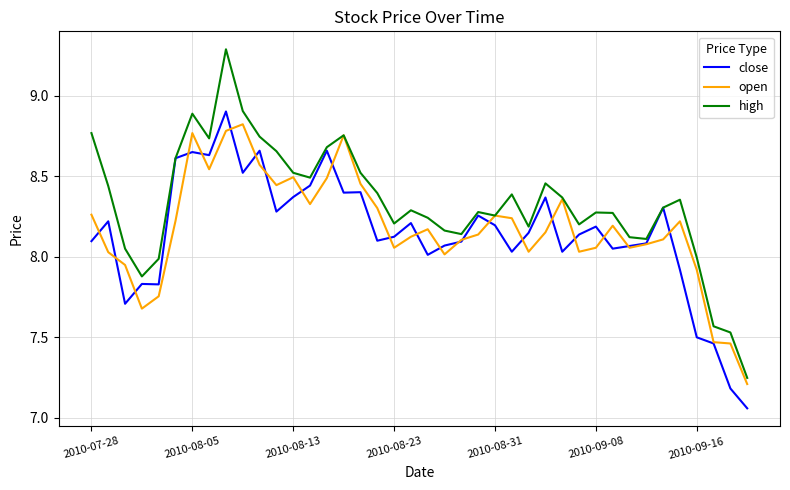

Which series ends up on top after the final intersection of open and close?

open